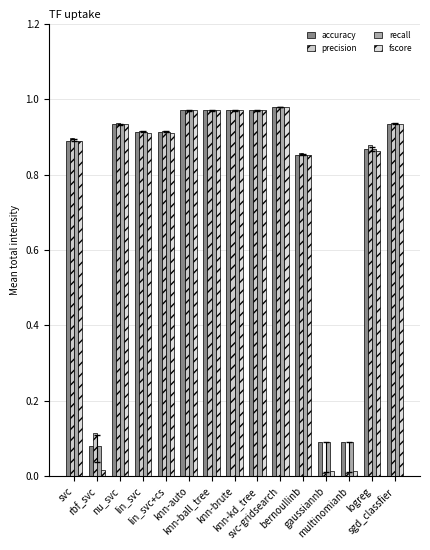

Count the number of categories in the chart.

15